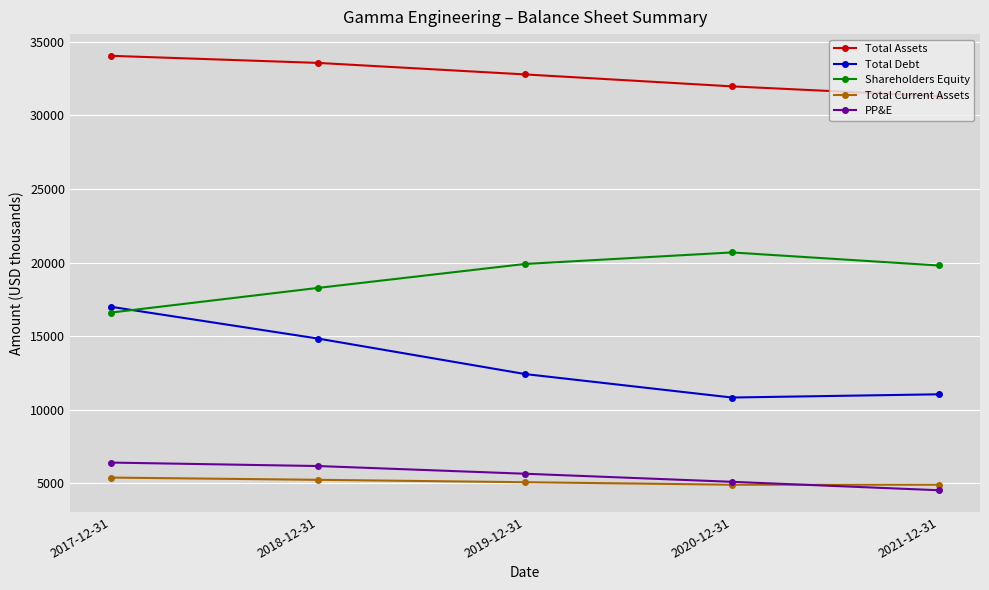

What is the average value of the Shareholders Equity series?

19053.8